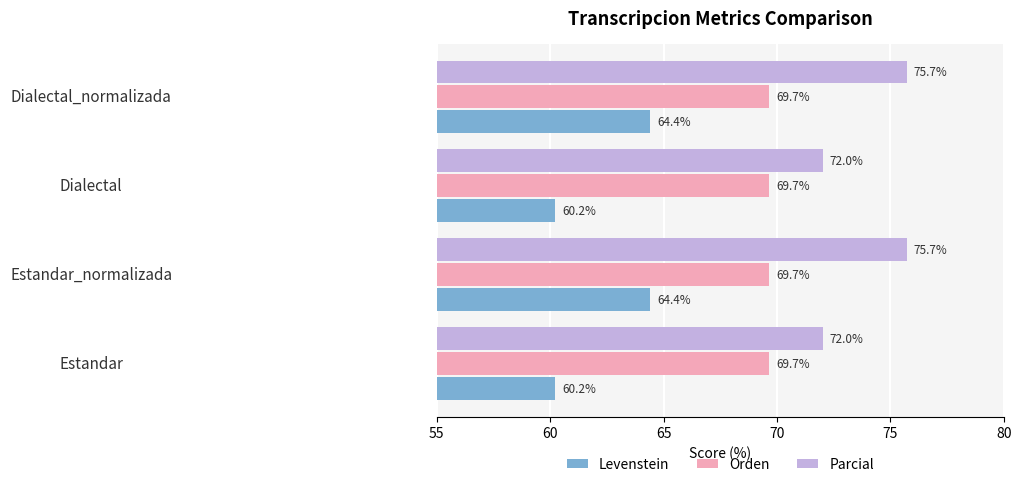

What is the minimum value for Parcial?

72.0